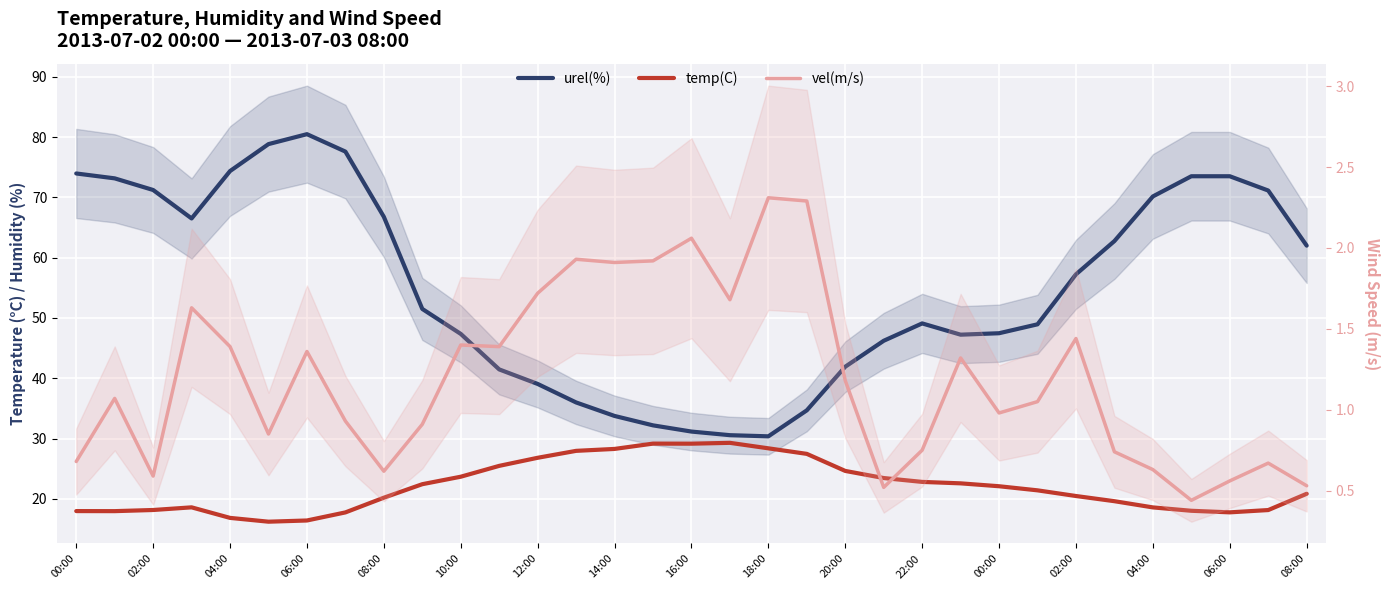

Is this an area chart (filled region under the line)?

No